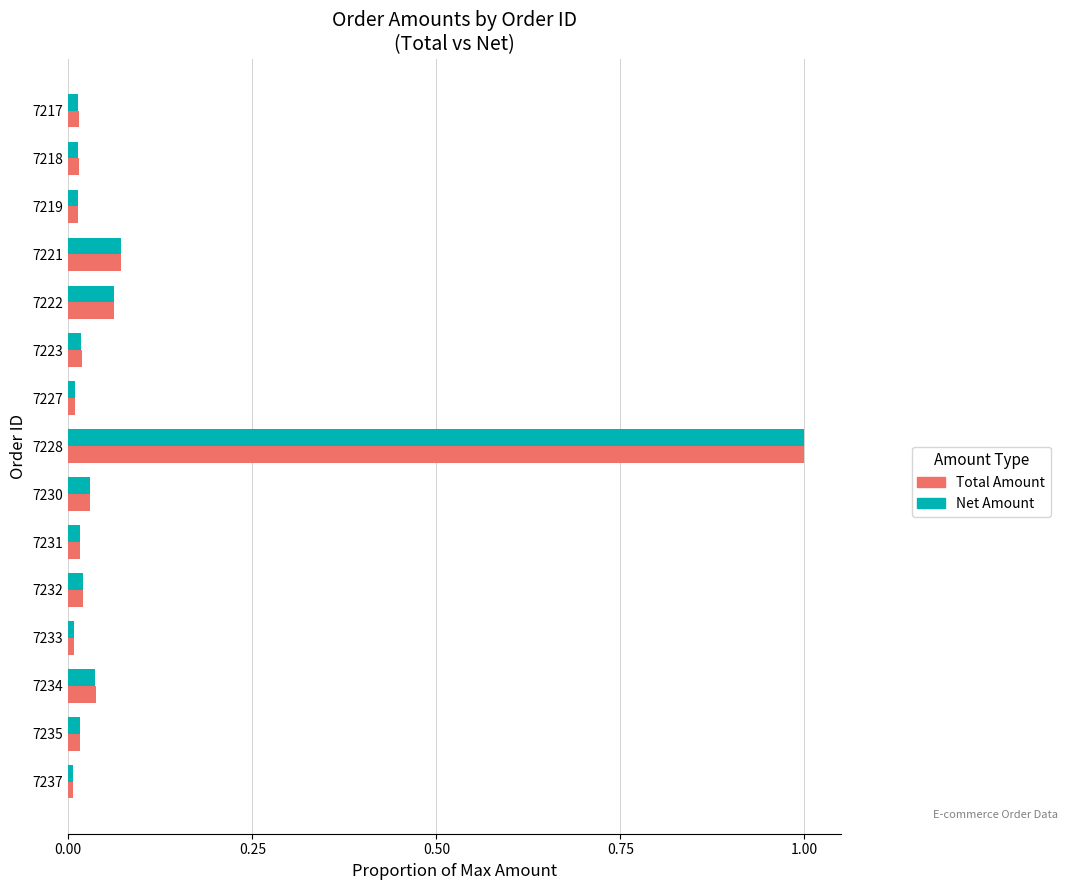

What is the greatest value displayed?

1.0